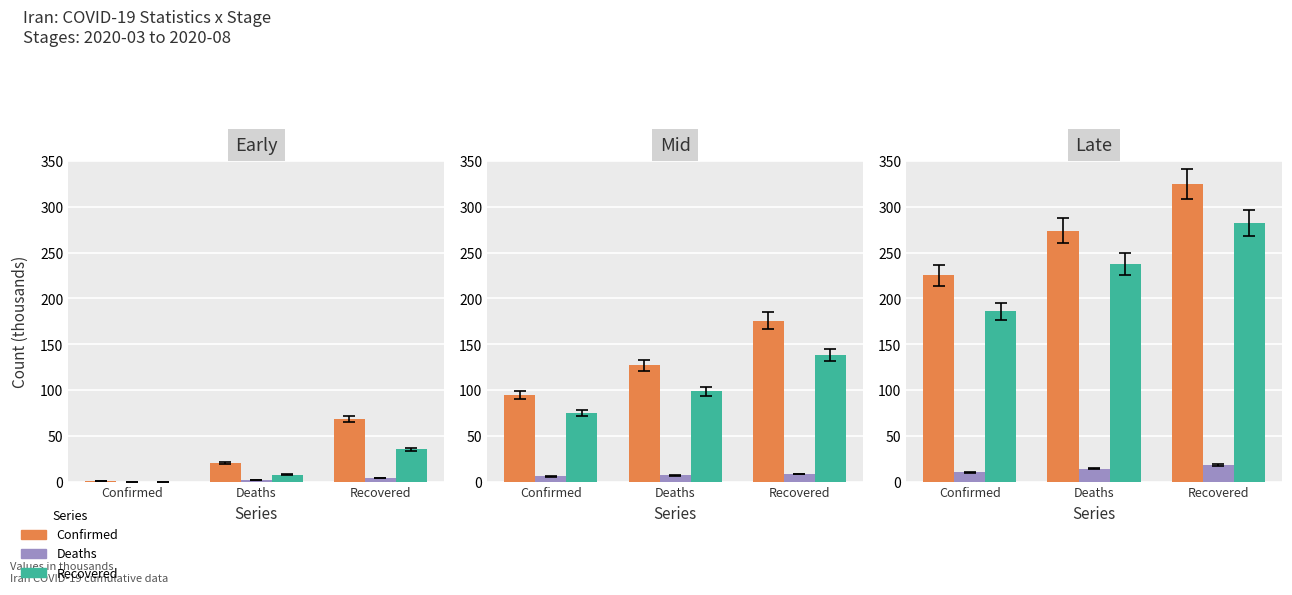

Which category has the lowest value across all series?

Confirmed